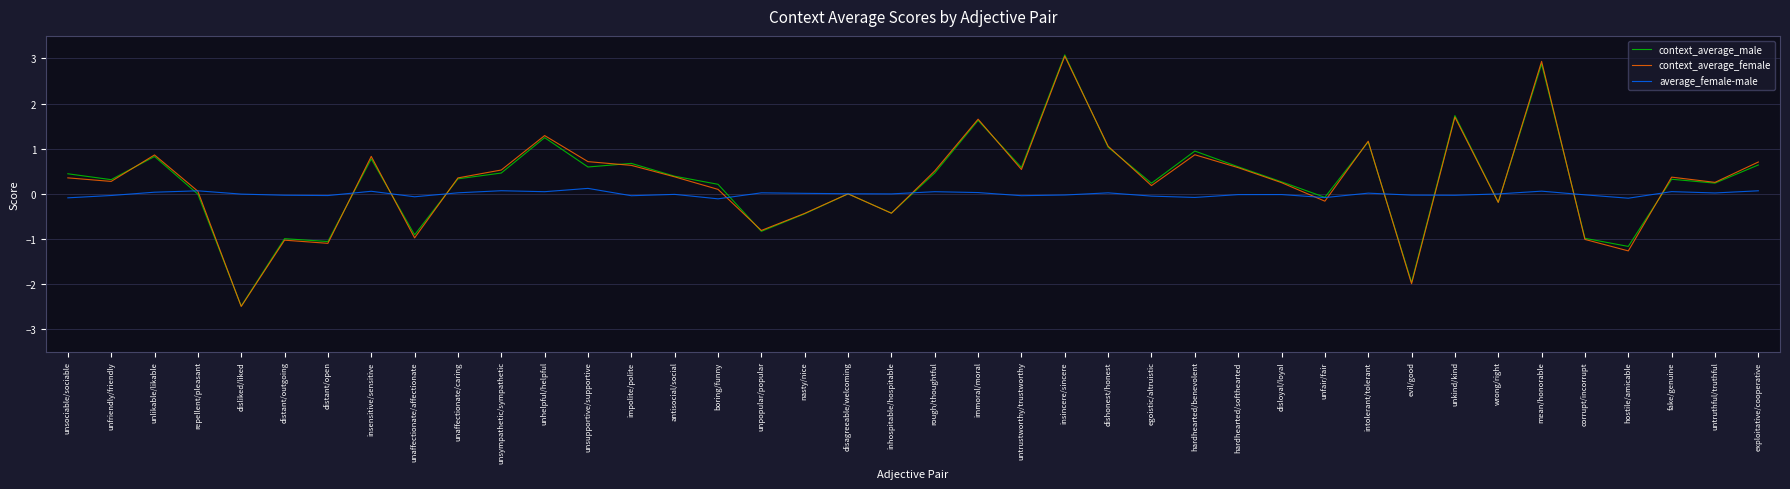

What position from the right is unhelpful/helpful?

29